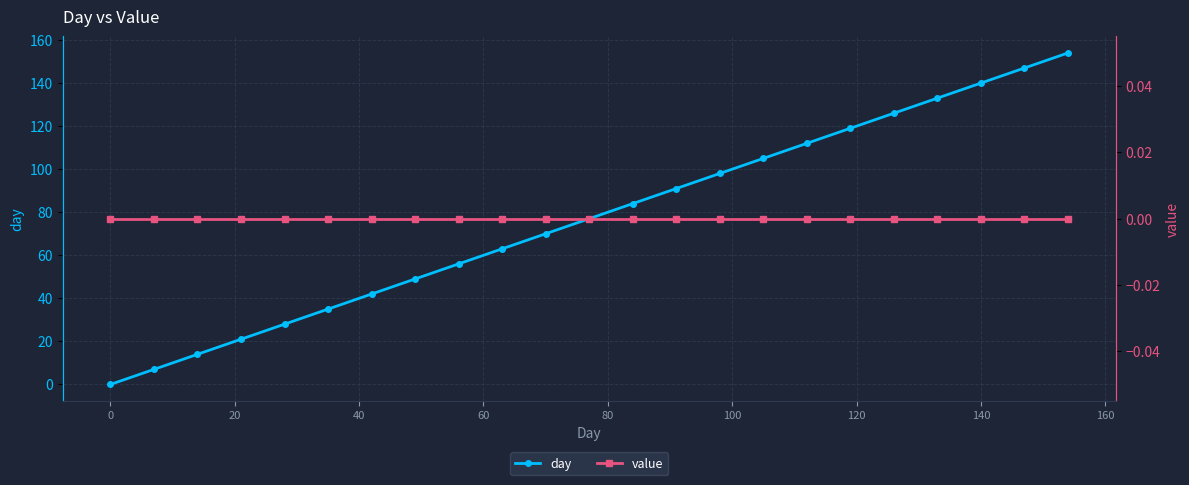

True or false: day has more than 2 interior local peaks.

False